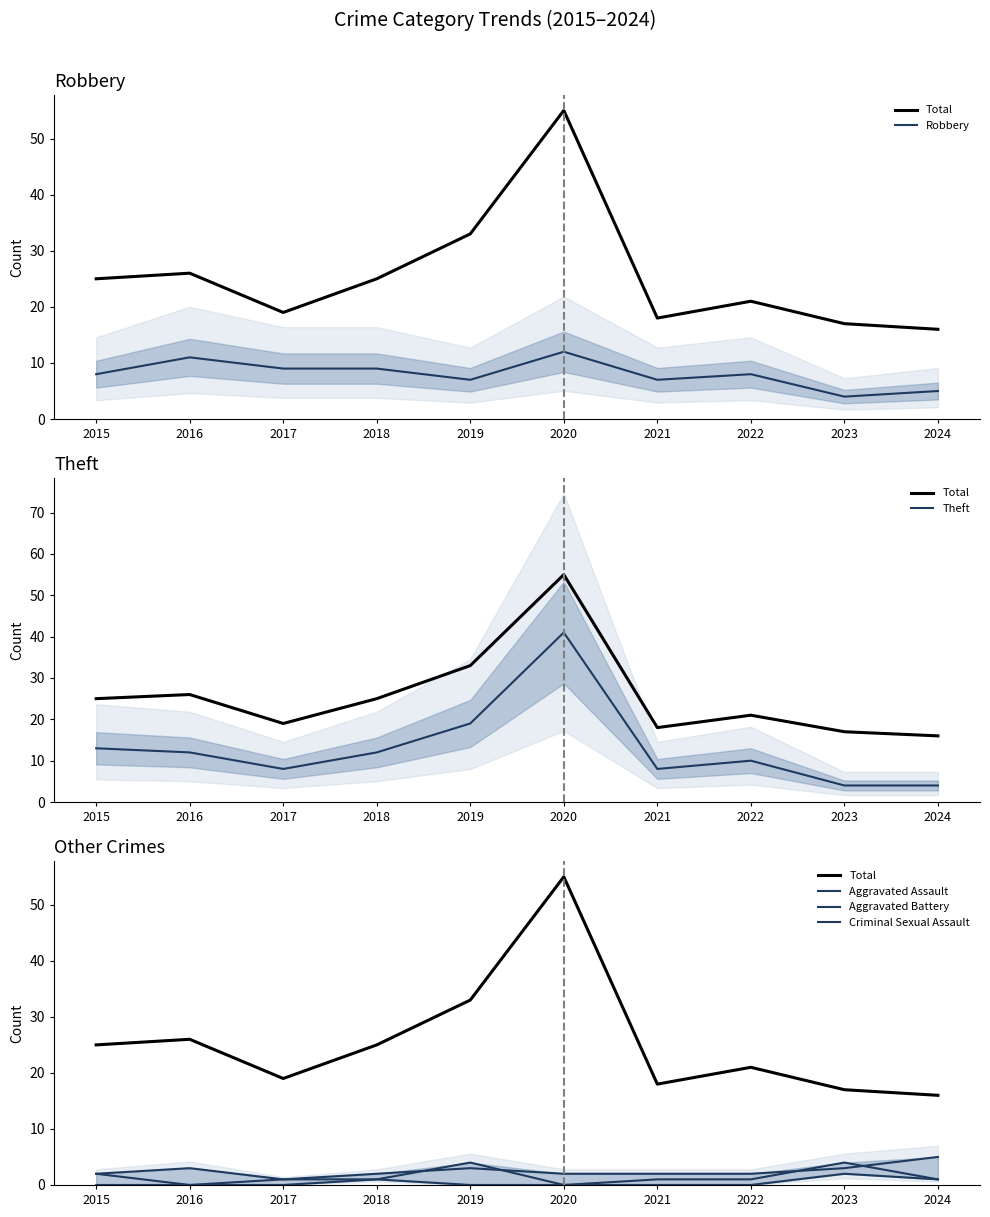

Which series has the widest spread of values?

Total